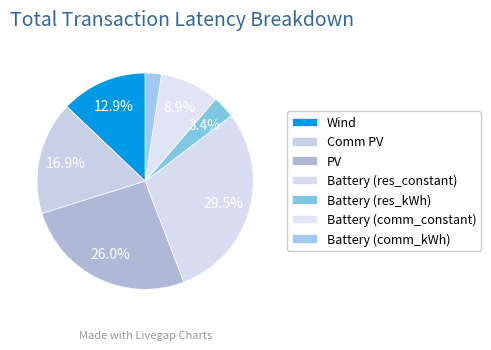

Does any single category account for the majority?

No